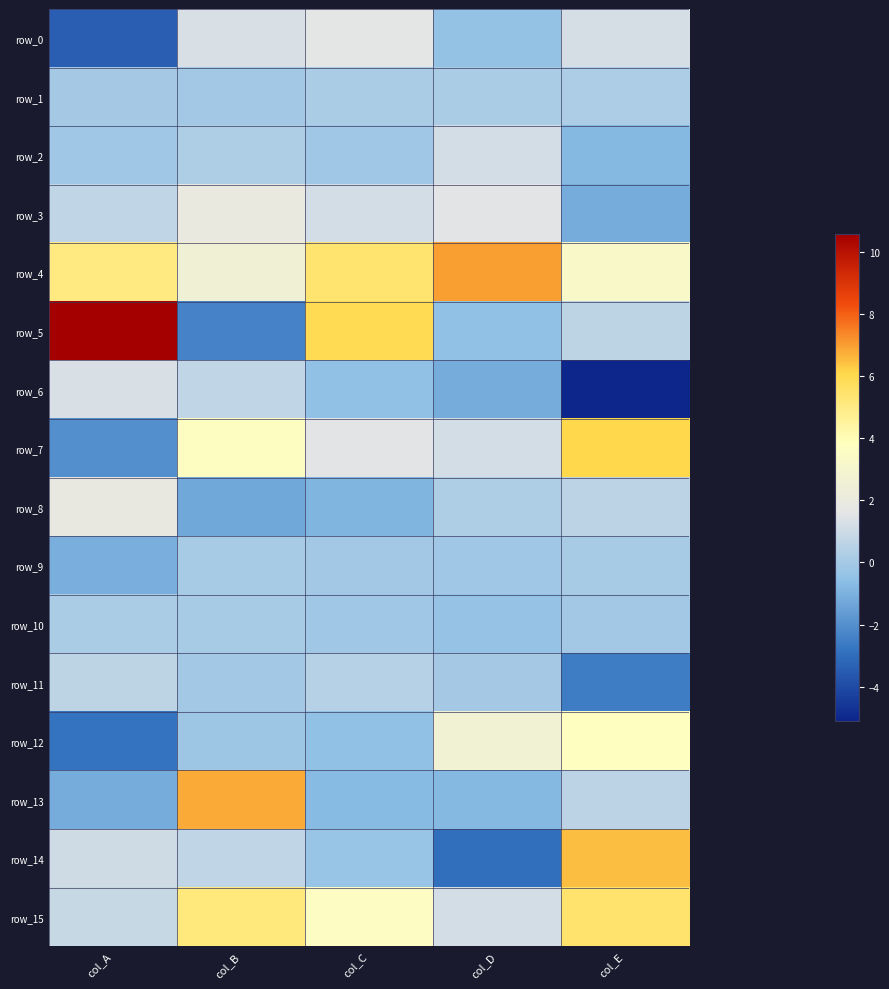

Reading right to left, extract all data points from this chart.

row_0: col_E=1.2	col_D=-0.4	col_C=1.6	col_B=1.3	col_A=-3.4
row_1: col_E=0.2	col_D=0.2	col_C=0.1	col_B=-0.1	col_A=0.0
row_2: col_E=-0.8	col_D=1.2	col_C=-0.1	col_B=0.3	col_A=-0.1
row_3: col_E=-1.1	col_D=1.6	col_C=1.2	col_B=2.0	col_A=0.7
row_4: col_E=3.3	col_D=7.0	col_C=5.4	col_B=2.6	col_A=5.0
row_5: col_E=0.6	col_D=-0.5	col_C=6.0	col_B=-2.4	col_A=10.6
row_6: col_E=-5.1	col_D=-1.2	col_C=-0.5	col_B=0.7	col_A=1.3
row_7: col_E=6.1	col_D=1.2	col_C=1.6	col_B=3.7	col_A=-2.0
row_8: col_E=0.5	col_D=0.3	col_C=-0.9	col_B=-1.3	col_A=1.9
row_9: col_E=0.1	col_D=-0.1	col_C=-0.1	col_B=0.1	col_A=-1.1
row_10: col_E=-0.0	col_D=-0.4	col_C=-0.1	col_B=0.1	col_A=0.1
row_11: col_E=-2.6	col_D=0.0	col_C=0.4	col_B=-0.0	col_A=0.6
row_12: col_E=3.8	col_D=2.6	col_C=-0.5	col_B=-0.2	col_A=-2.8
row_13: col_E=0.6	col_D=-0.8	col_C=-0.7	col_B=6.8	col_A=-1.2
row_14: col_E=6.5	col_D=-2.9	col_C=-0.3	col_B=0.7	col_A=1.1
row_15: col_E=5.5	col_D=1.2	col_C=3.6	col_B=5.1	col_A=0.9